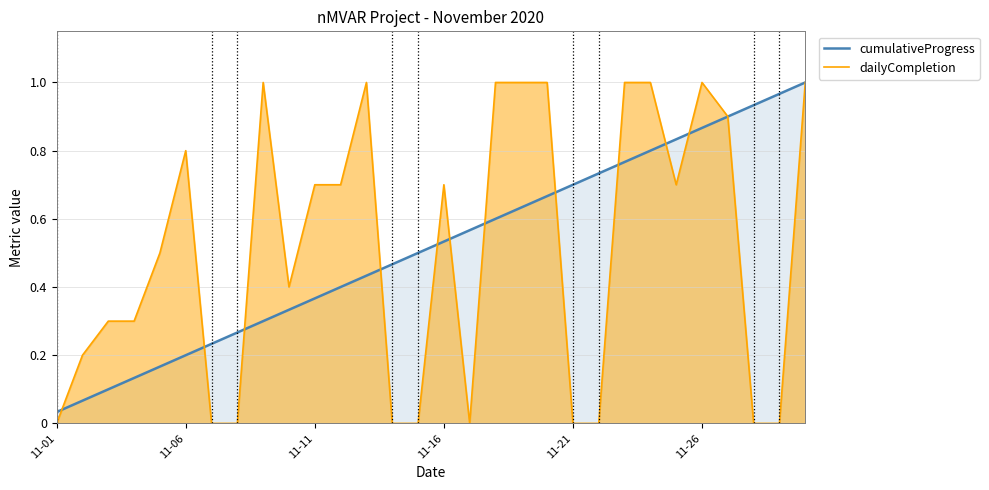

Which series has the widest spread of values?

dailyCompletion